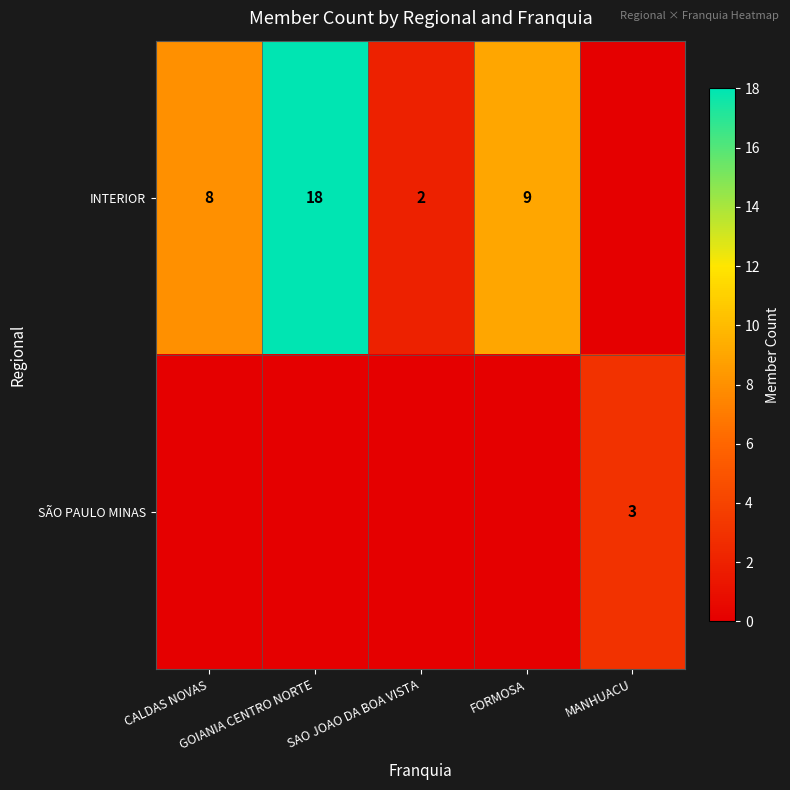

What is the total value across all series at GOIANIA CENTRO NORTE?

18